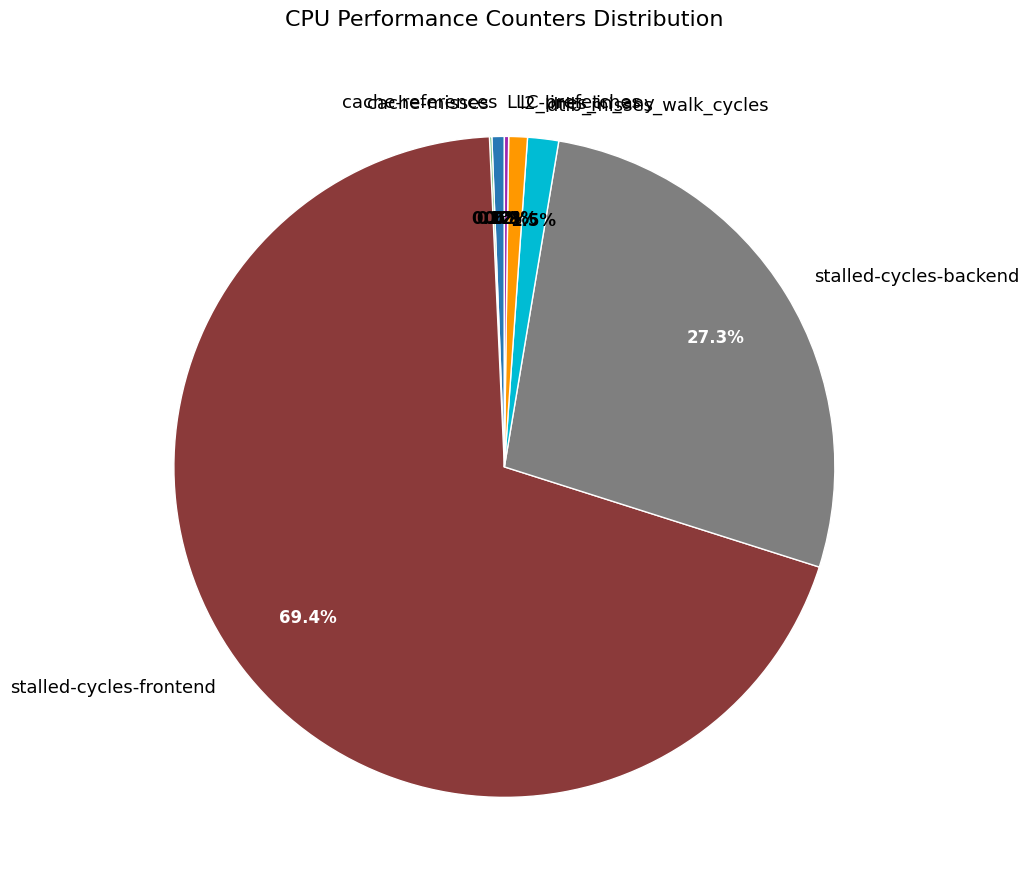

What is the largest slice in the pie chart?

stalled-cycles-frontend